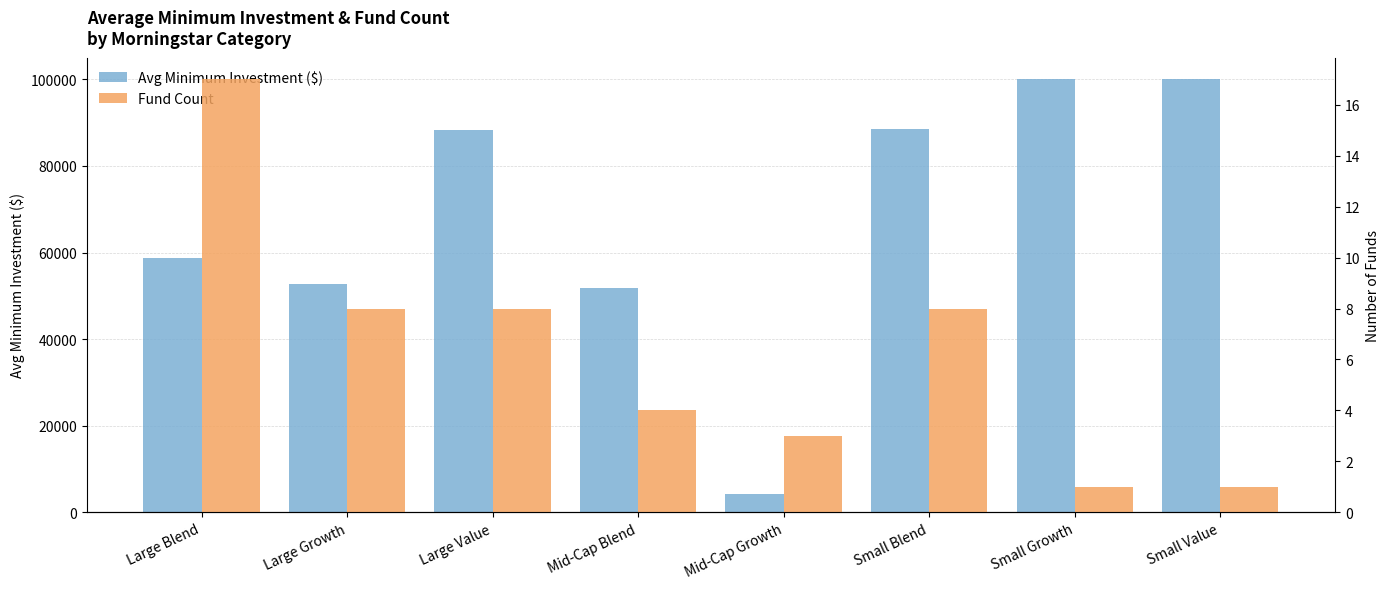

What is the difference between the Avg Minimum Investment ($) values at Large Value and Small Blend?

156.2